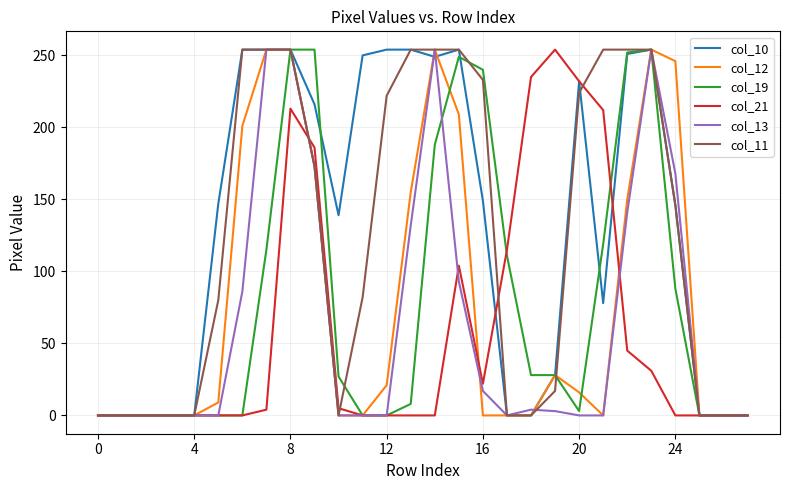

What is the greatest value displayed?

254